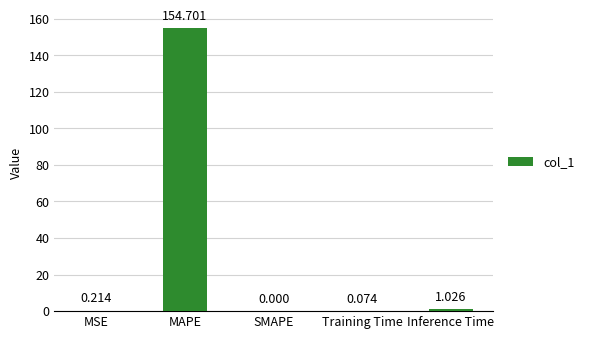

Which has a higher value, Training Time or SMAPE?

Training Time